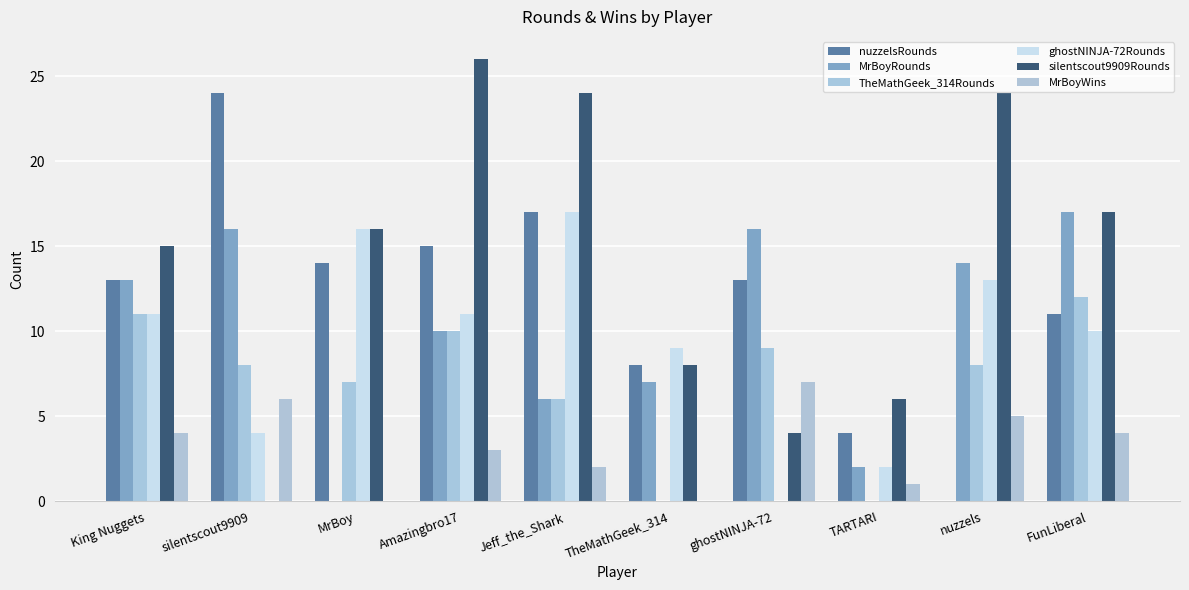

Is it true that TheMathGeek_314Rounds equals 17 at Amazingbro17?

False